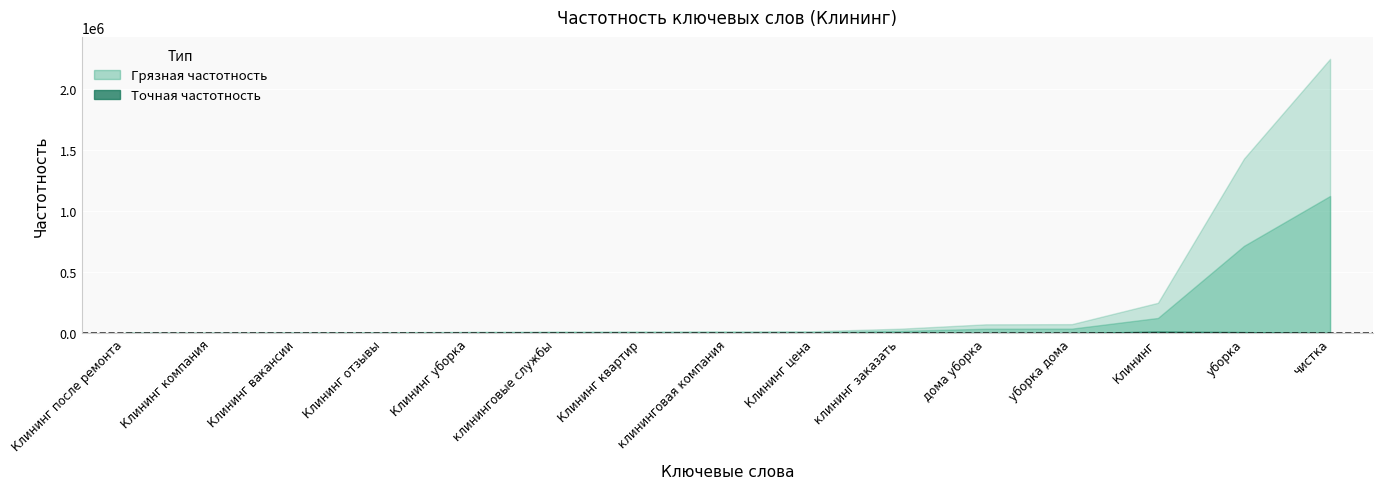

At which label does Грязная частотность reach its peak?

чистка